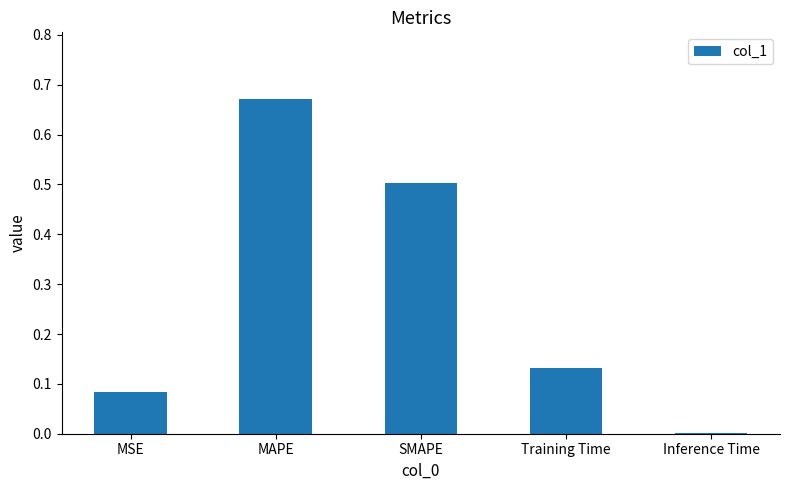

At which label is the value closest to 0?

Inference Time